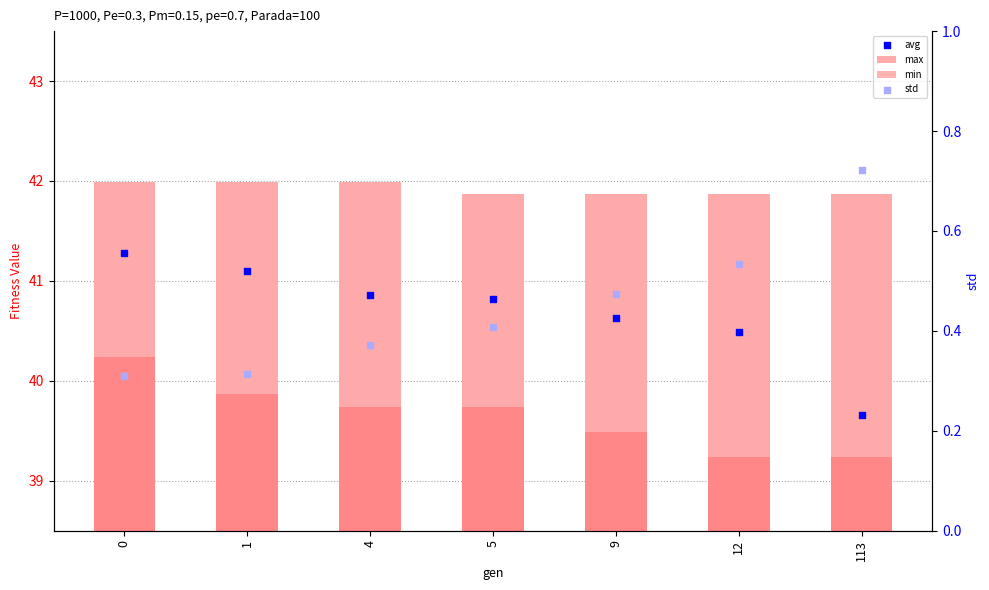

Which series has the largest total across all categories?

max